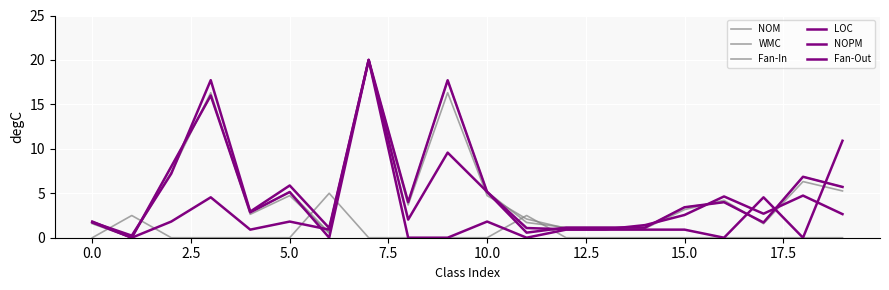

How many lines are shown in the chart?

6